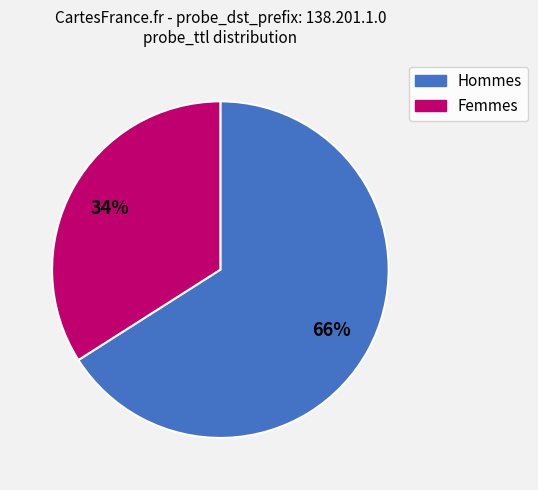

How many segments does this pie chart have?

2